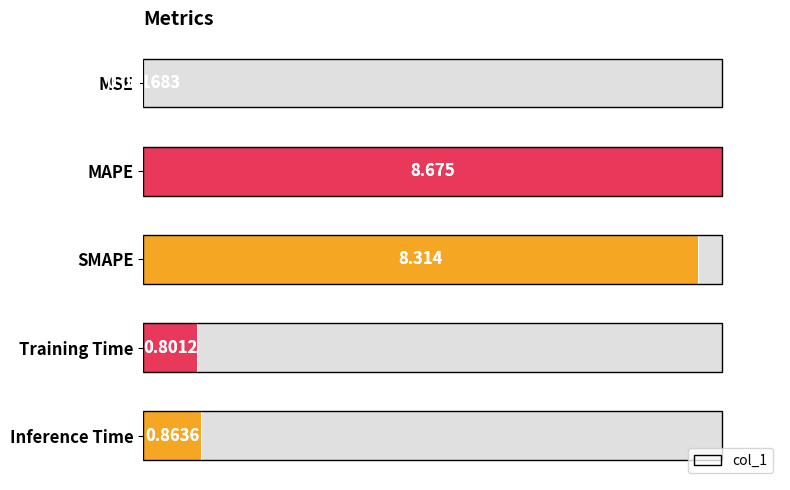

Rank the categories by value from lowest to highest.

MSE, Training Time, Inference Time, SMAPE, MAPE